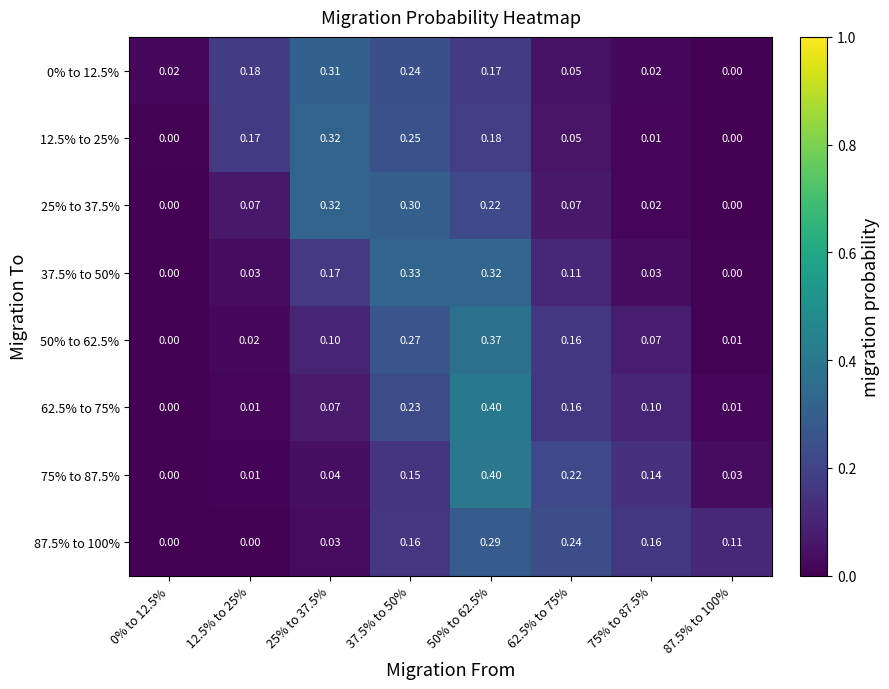

Is the value of 62.5% to 75% at 50% to 62.5% greater than the value of 12.5% to 25% at 37.5% to 50%?

Yes